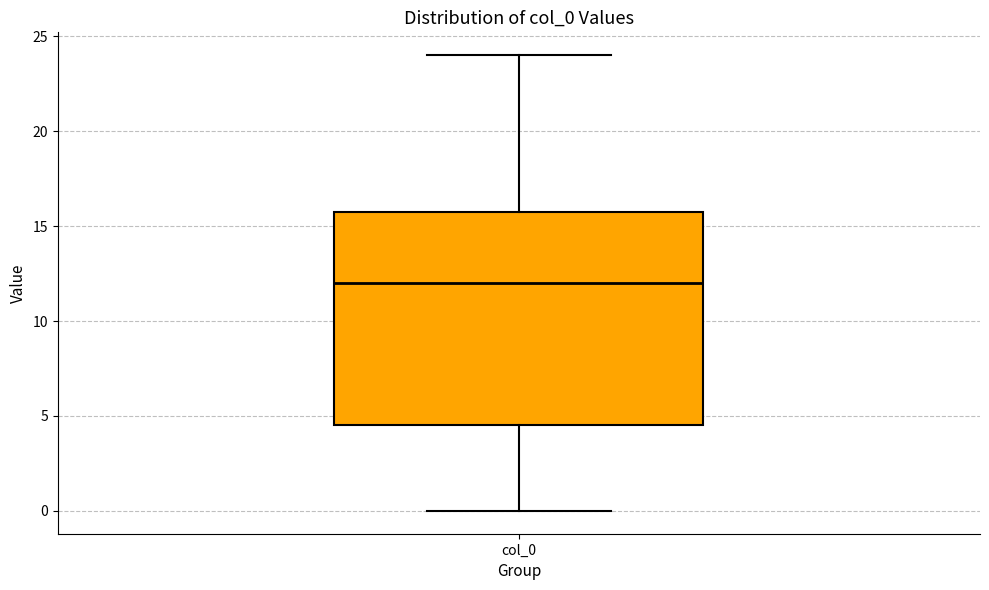

Read this box plot against the y-axis: the position of the median line, the range covered by the box, and the ends of both whiskers. The values are not printed on the chart, so give them approximately, as read against the axis.

median 12.0, box 4.5 to 16.0, whiskers 0.0 to 24.0